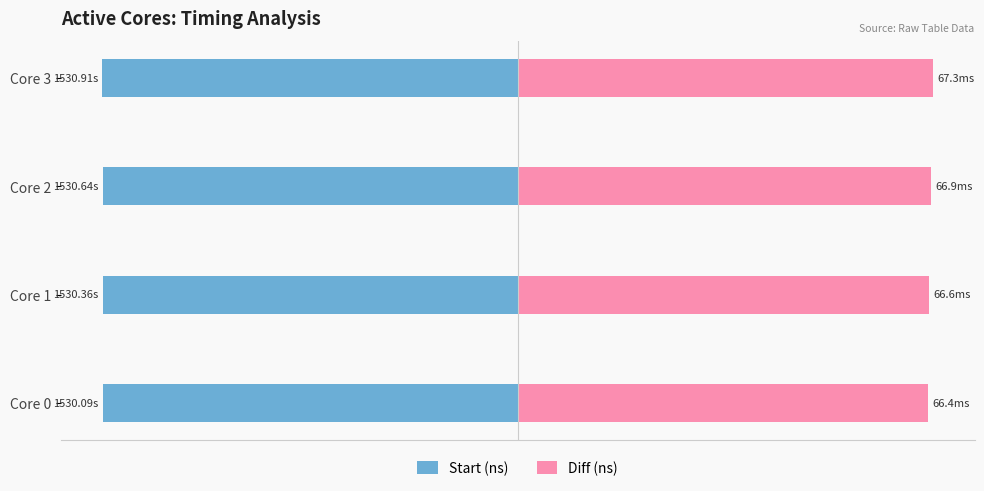

At Core 2, list the series in order from largest to smallest.

Diff (ns), Start (ns)